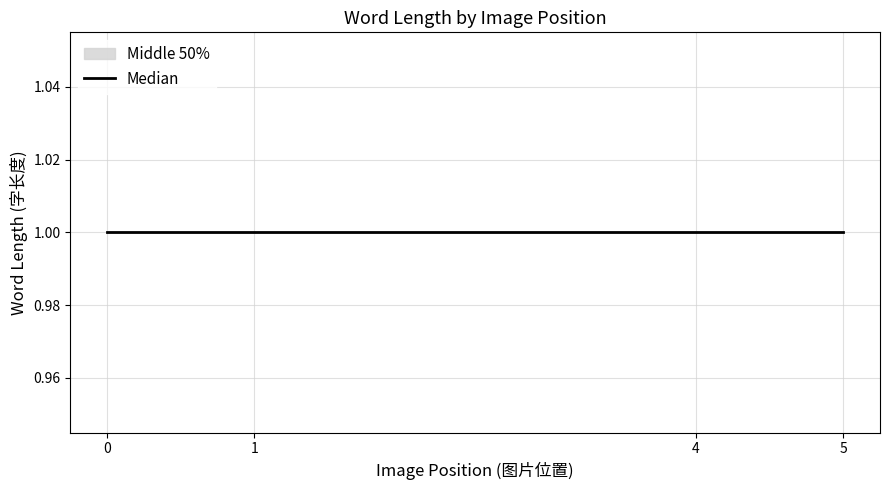

True or false: q25 and q75 cross at least once.

False